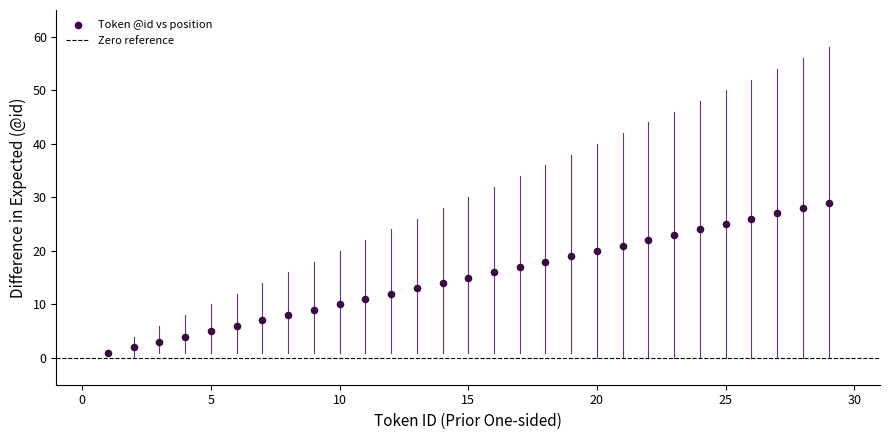

What is the range of Y values (max minus min)?

28